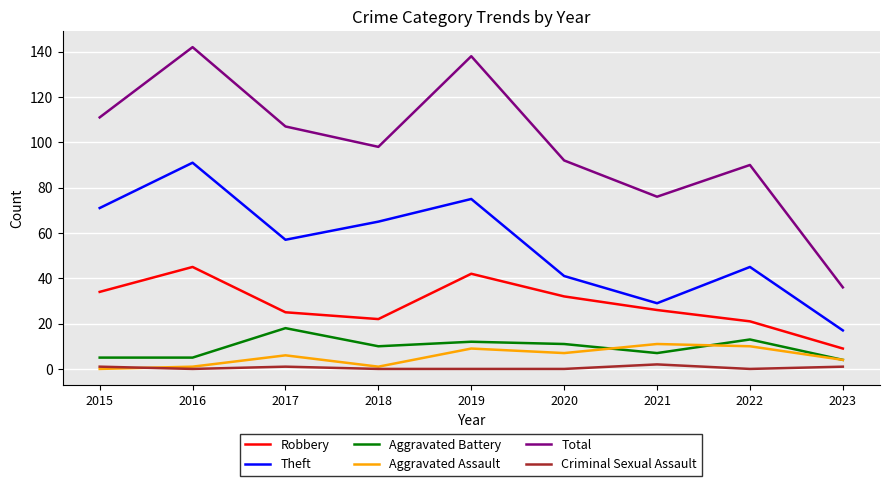

How many values in the Total series are below 98?

4